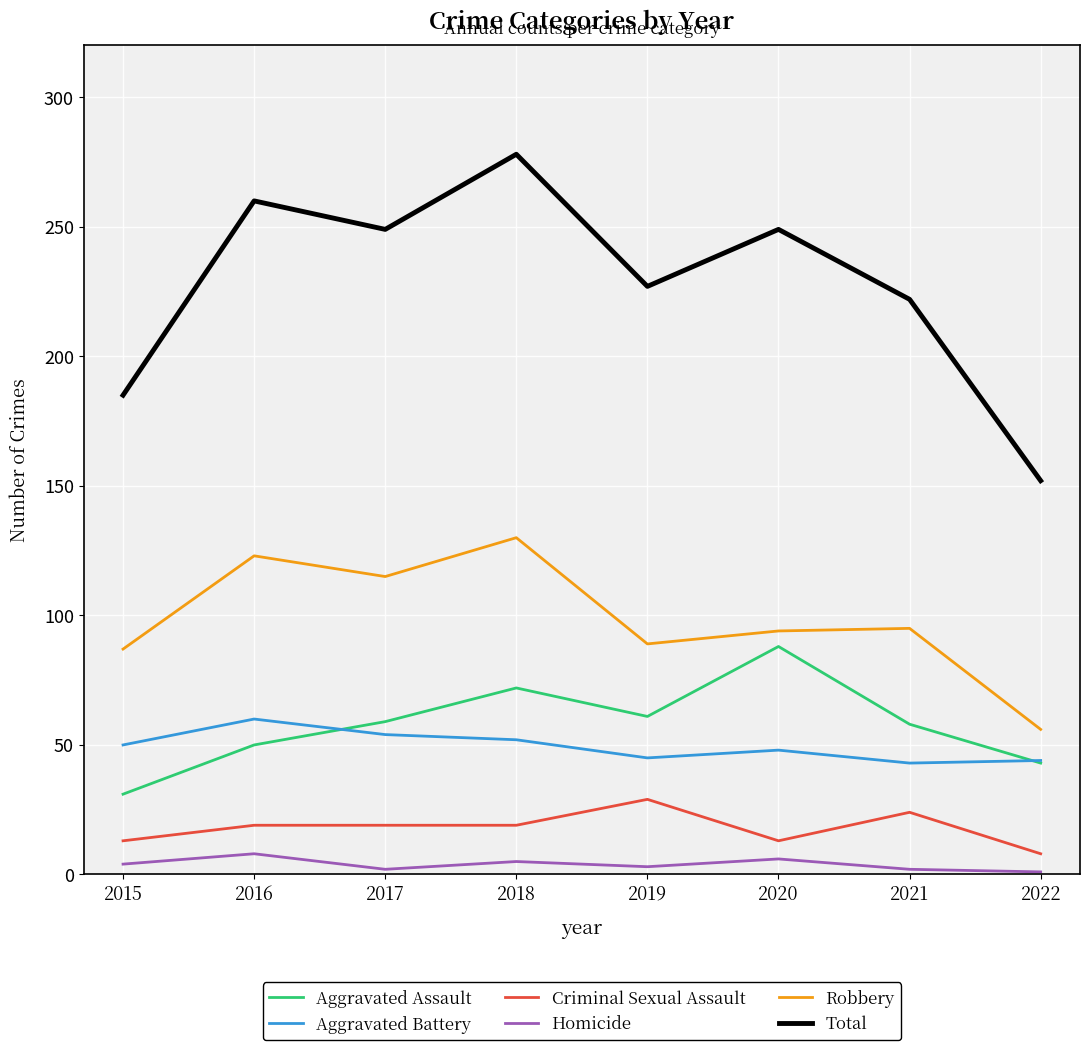

What is the difference between the highest and lowest values at 2016?

252